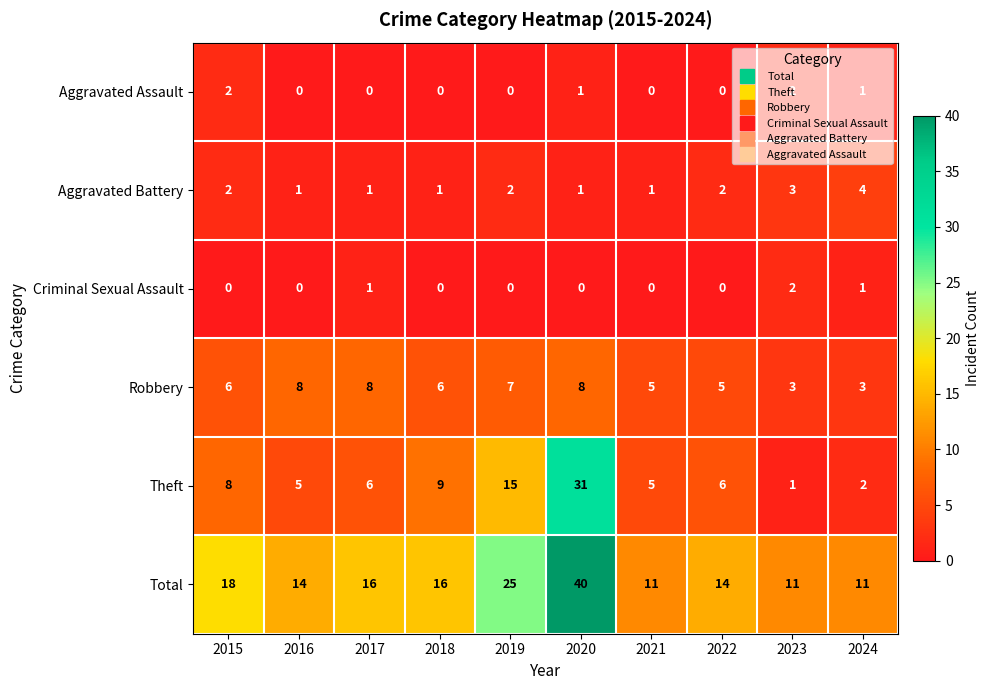

What is the total value across all series at 2022?

27